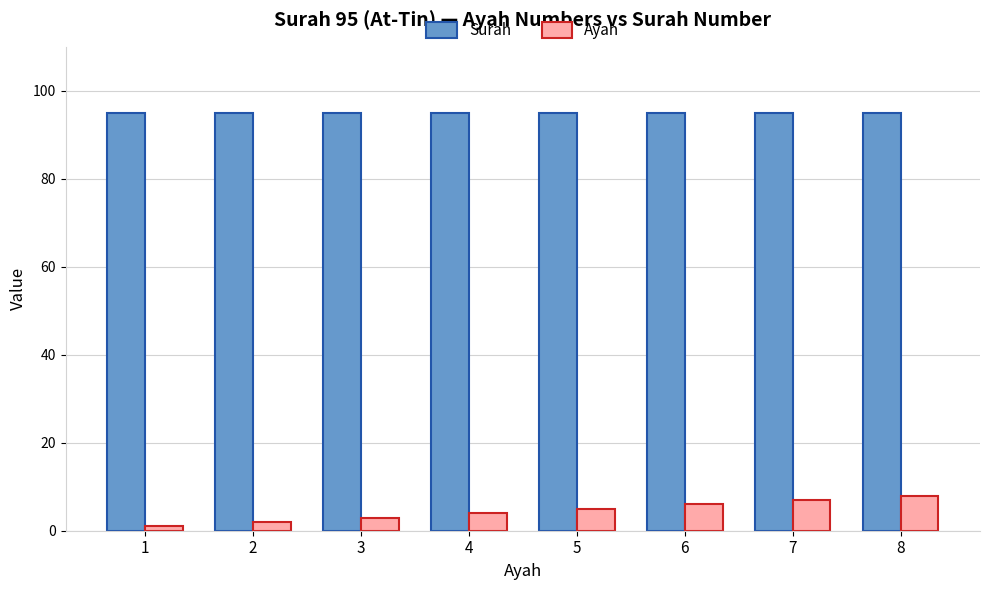

Is the value of Surah at 7 greater than the value of Ayah at 8?

Yes